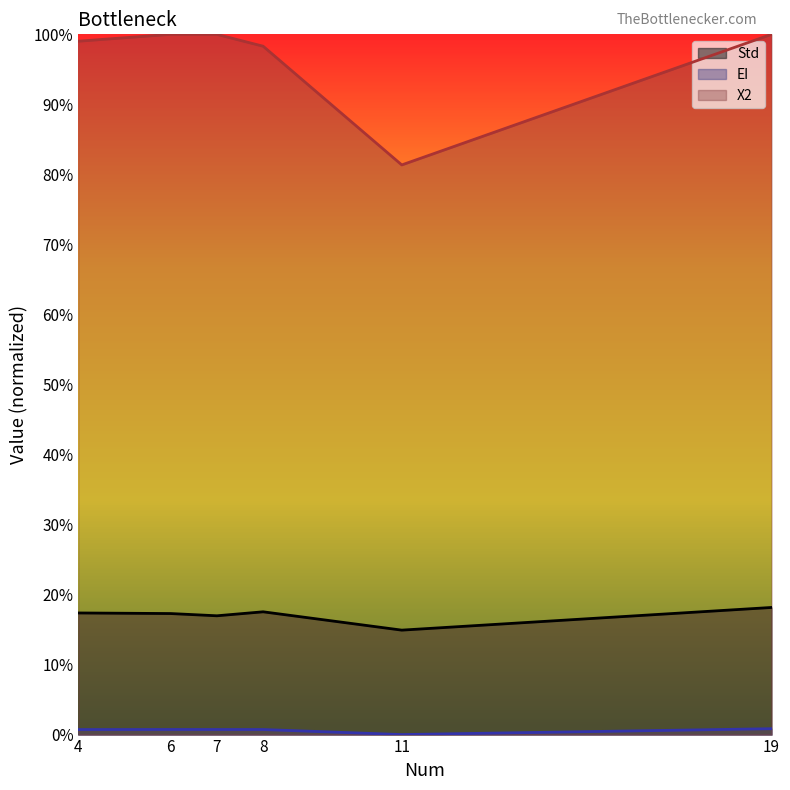

True or false: X2 line and EI line cross at least once.

False